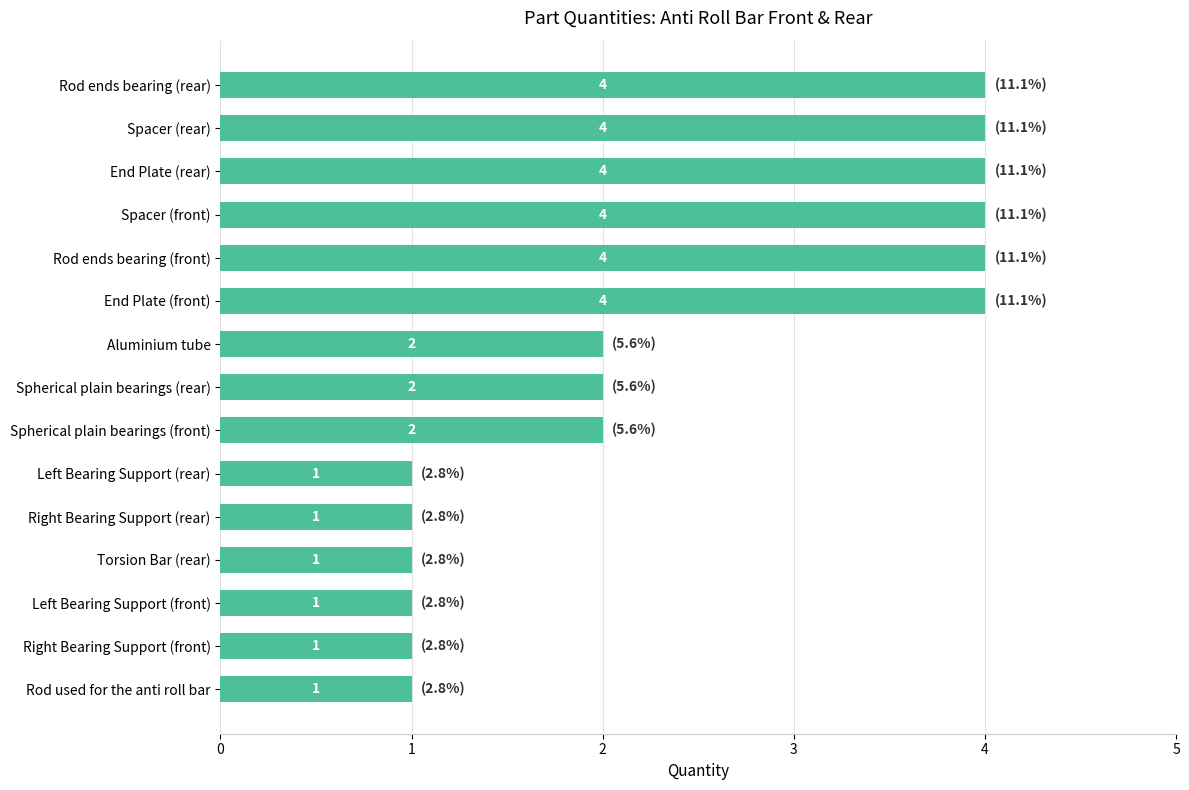

How many data points are less than 2?

6